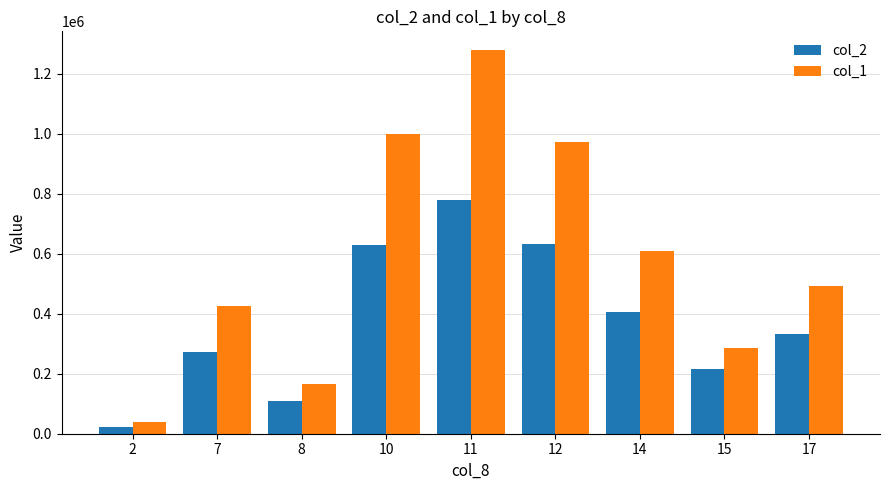

What is the total value across all series at 17?

825240